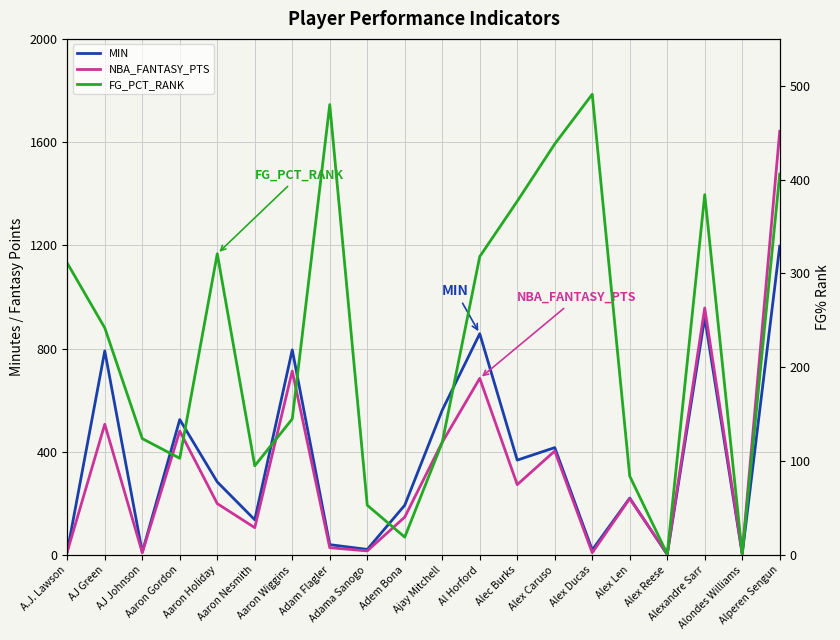

What is the value of the NBA_FANTASY_PTS point at the 20th from the left?

1641.9